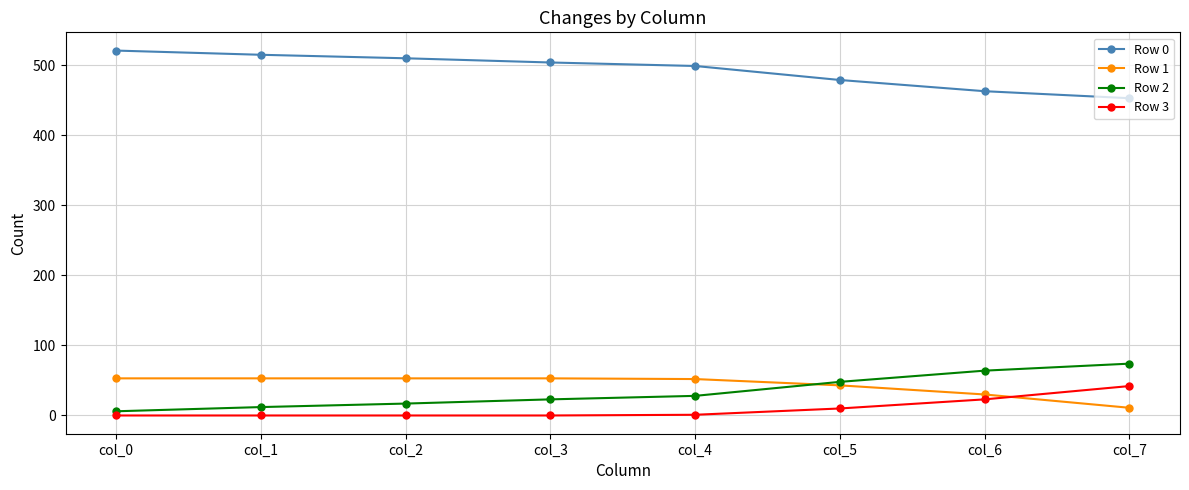

Which label corresponds to the largest value in the chart?

col_0